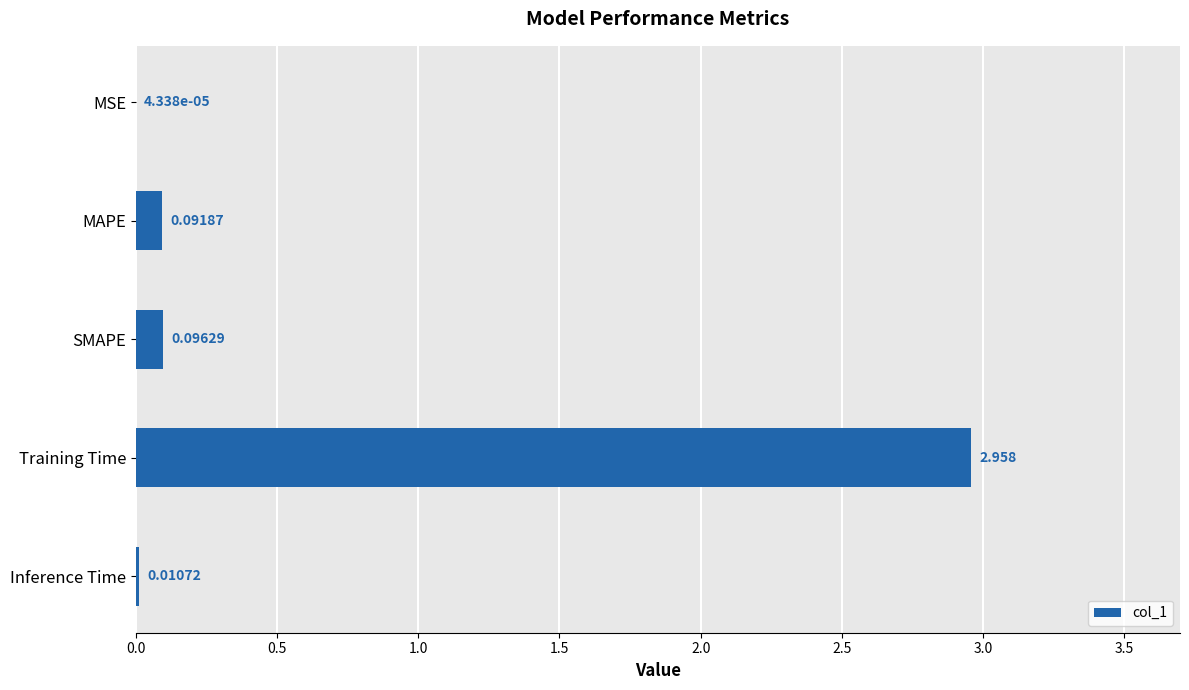

Are the bars horizontal?

Yes